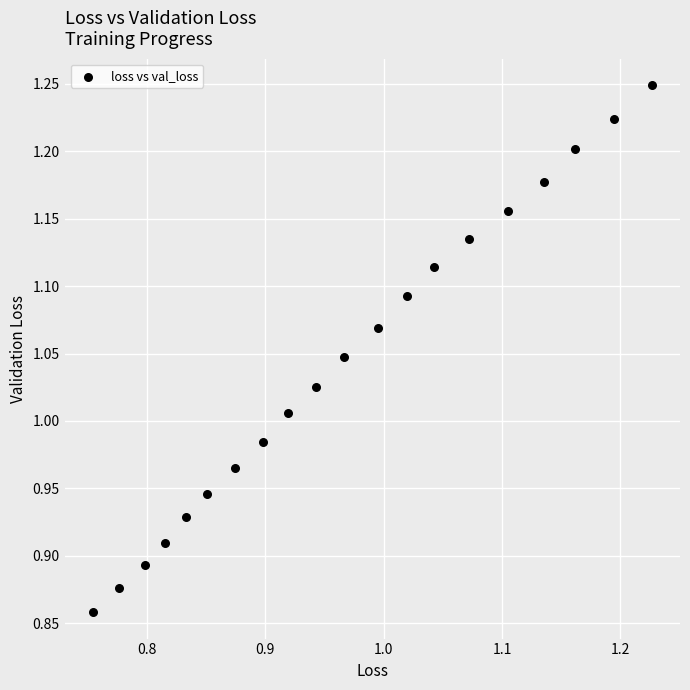

What is the range of Y values (max minus min)?

0.4